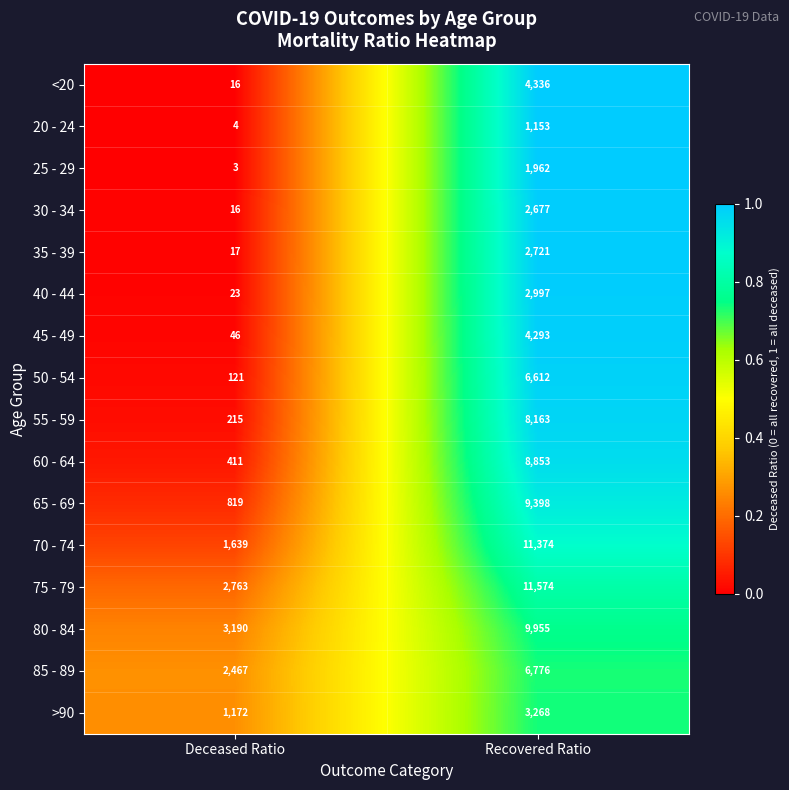

True or false: >90 has a value of 3268 at Recovered Ratio.

True